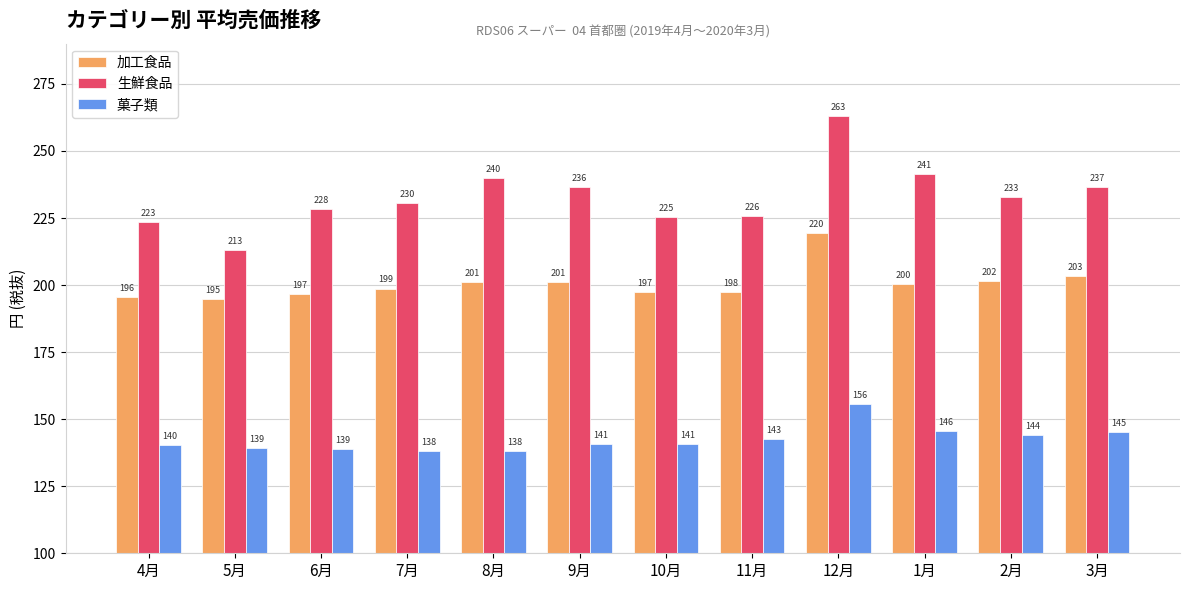

What is the smallest value displayed?

138.1